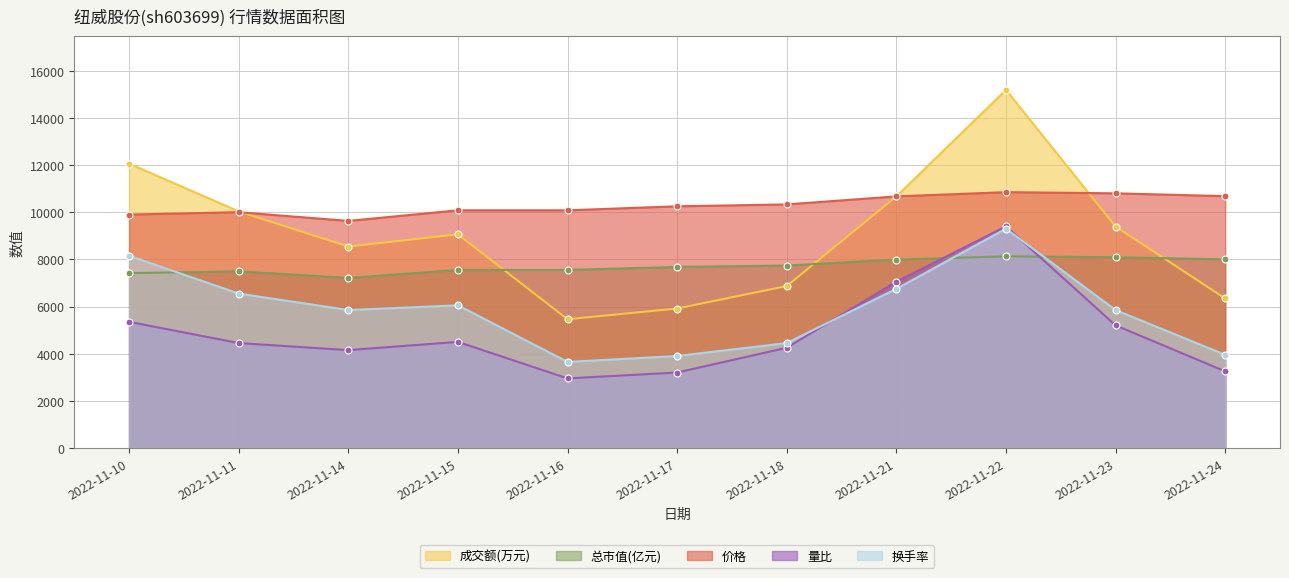

The value of 价格 at 2022-11-14 is 3624.2. True or false?

False